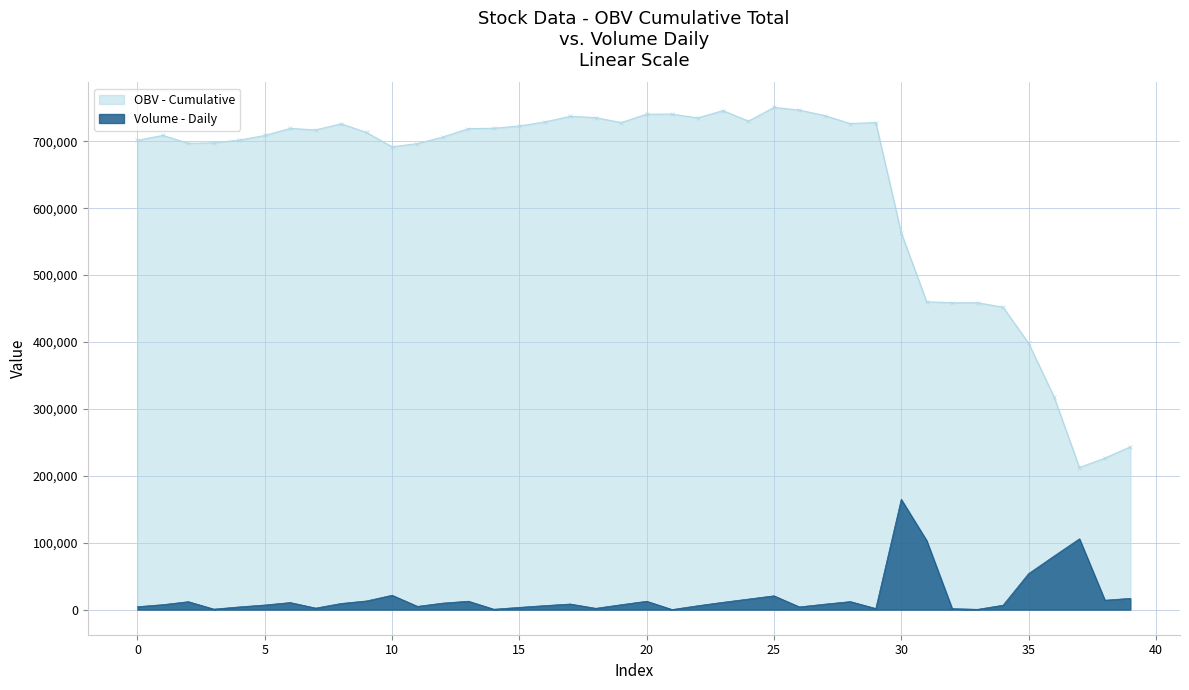

The value of volume at 7 is 1061.8. True or false?

False